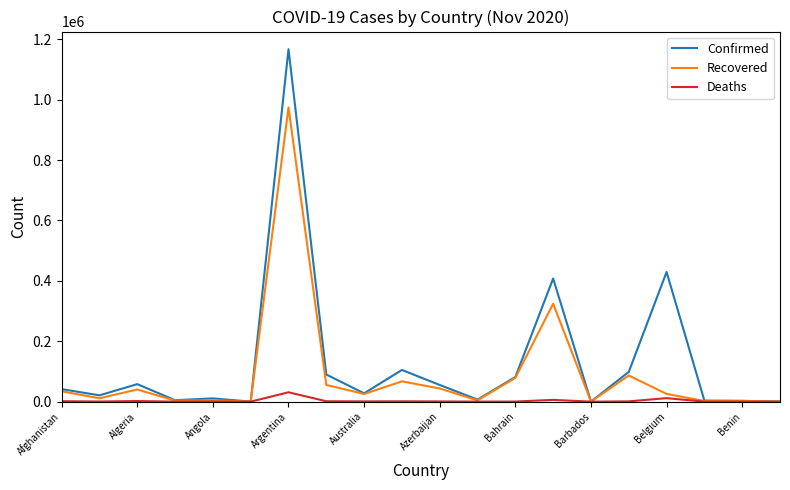

Rank the series by their maximum value, from highest to lowest.

Confirmed, Recovered, Deaths